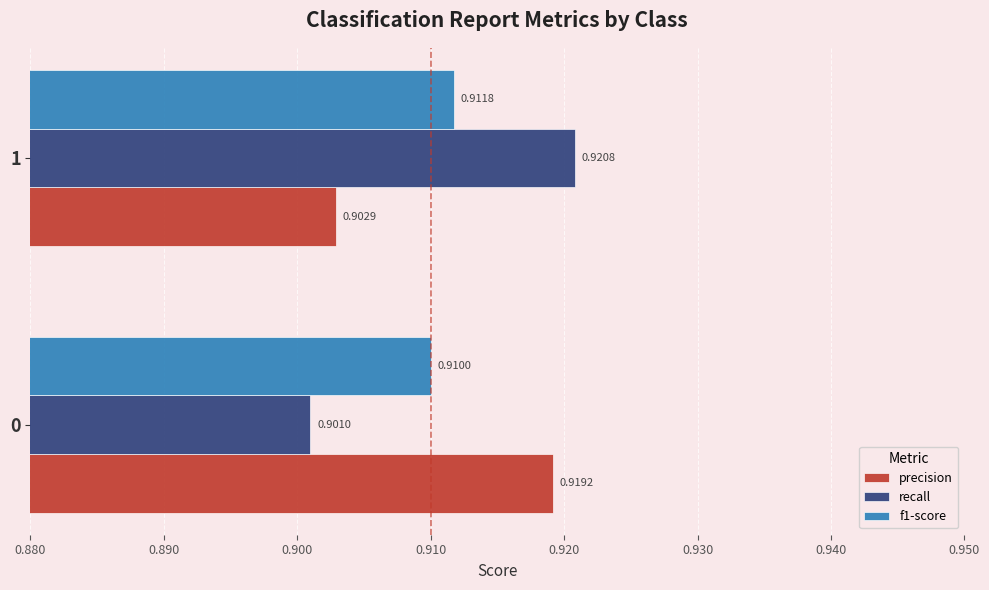

List the series in order of their peak value, highest first.

recall, precision, f1-score